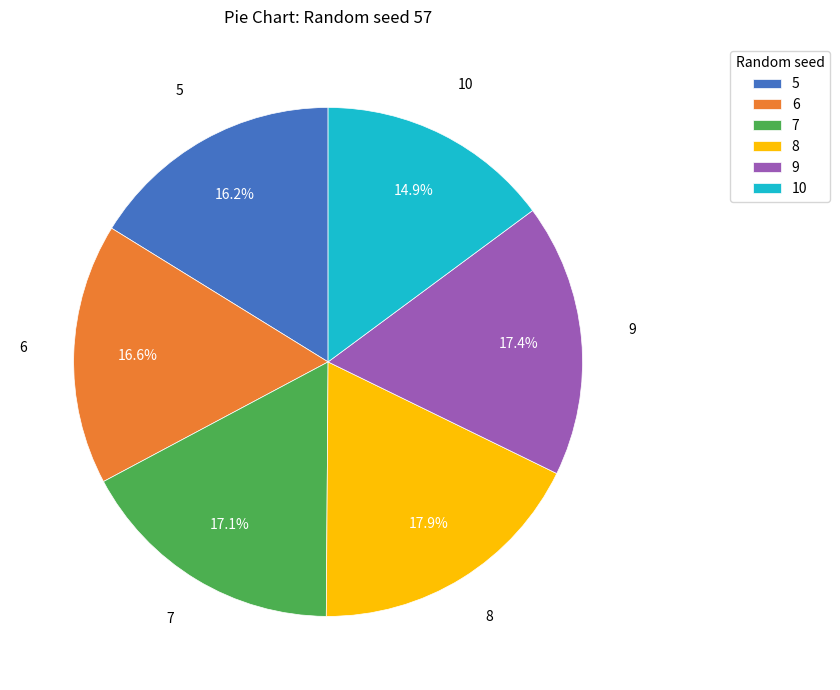

To the nearest percent, what portion does 8 represent?

18%